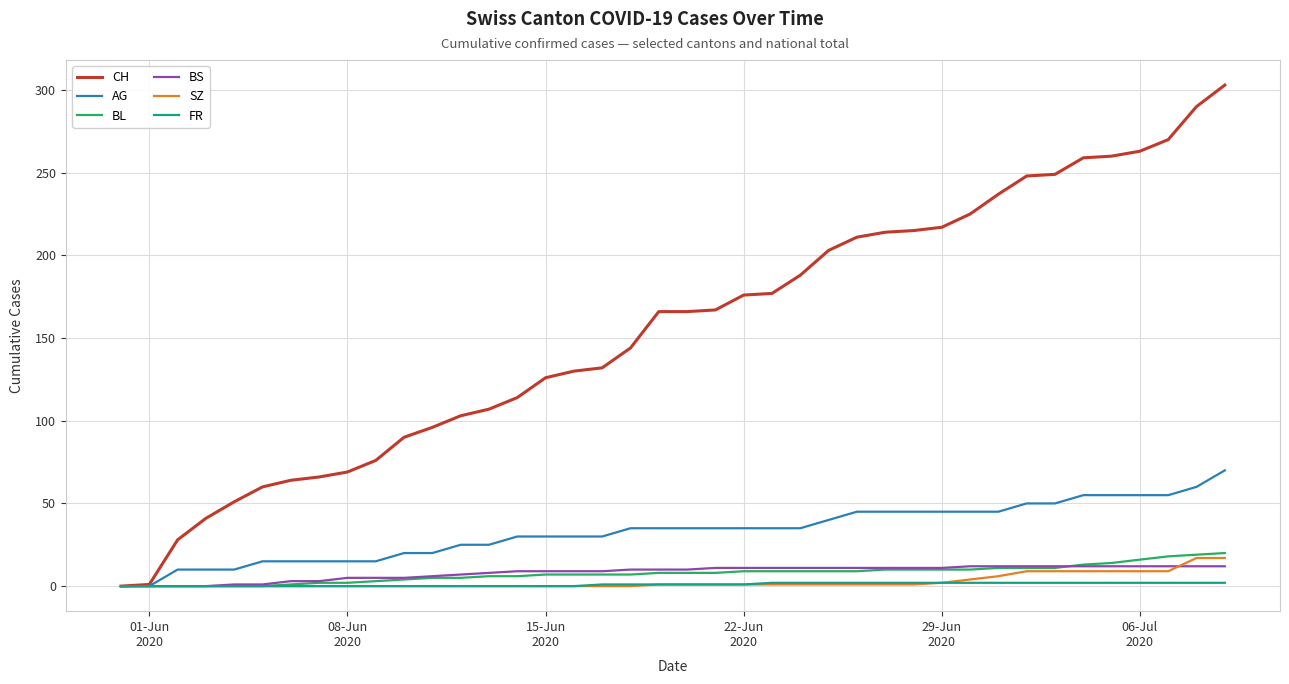

What are all the series names shown in the legend?

CH, AG, BL, BS, SZ, FR